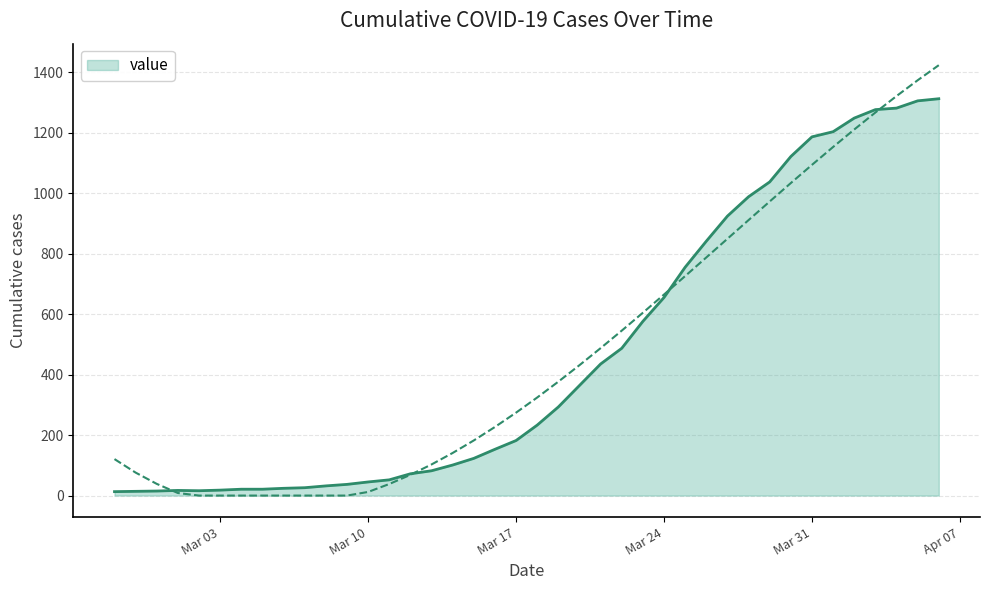

Is it true that the value at Mar 17 is 264?

False